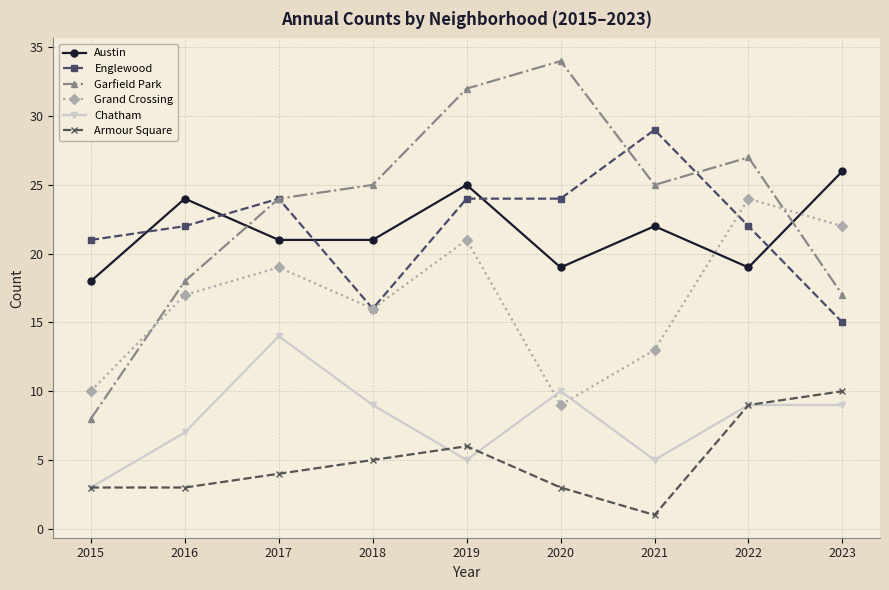

How many interior local valleys does the Grand Crossing series have?

2